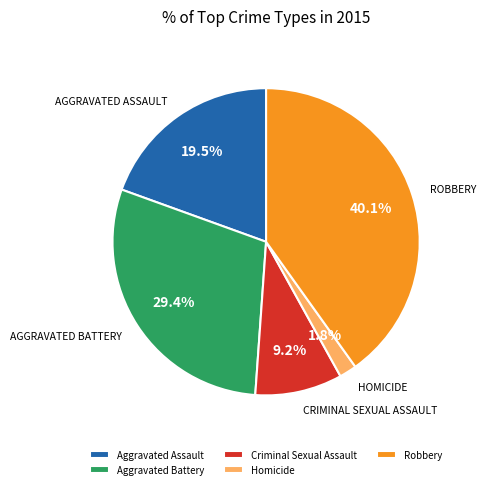

To the nearest percent, what is the combined percentage of Aggravated Assault and Robbery?

60%